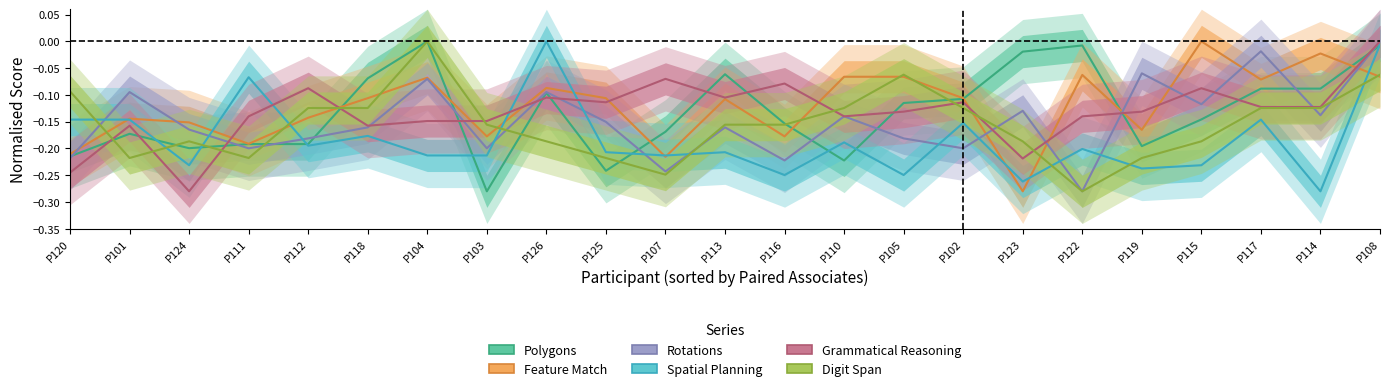

How many lines are shown in the chart?

6